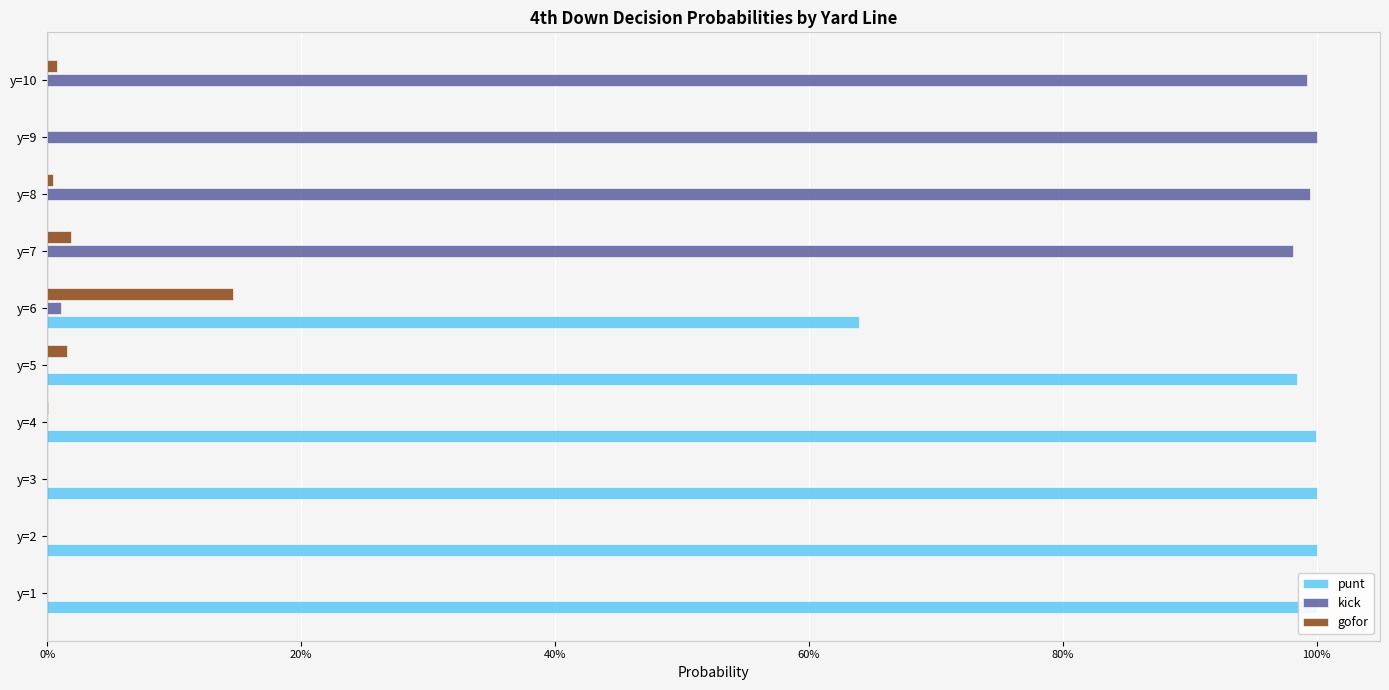

What is the label of the 2nd bar from the right?

8